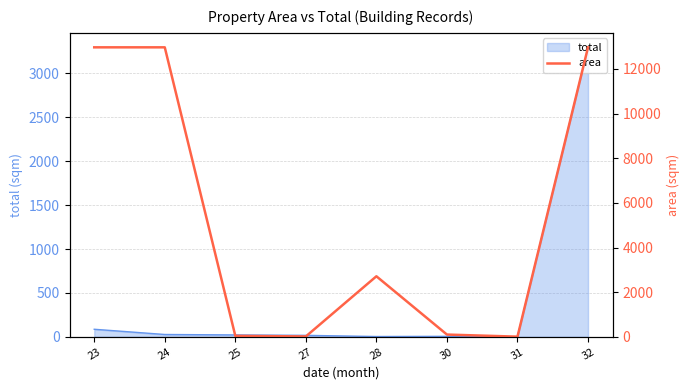

How many values are below 2712?

4